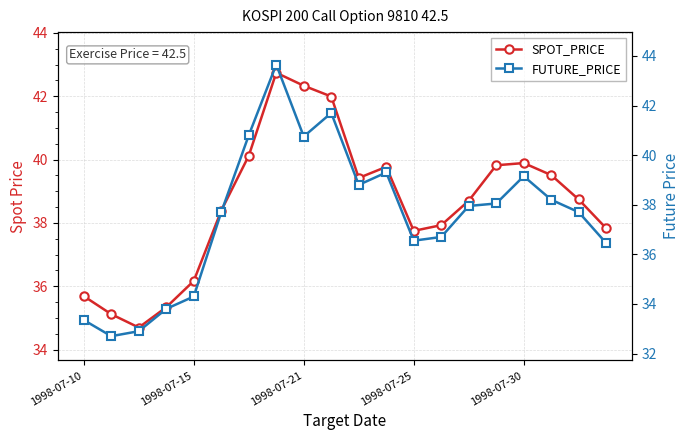

Between 7 and 15, which series saw the biggest shift?

FUTURE_PRICE